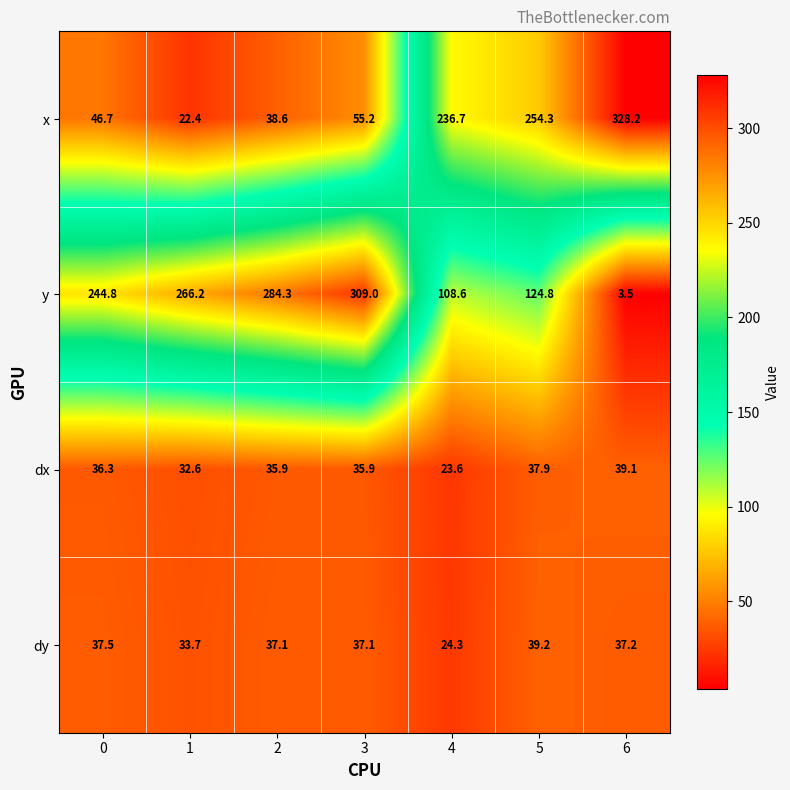

At which label is x closest to 175?

4